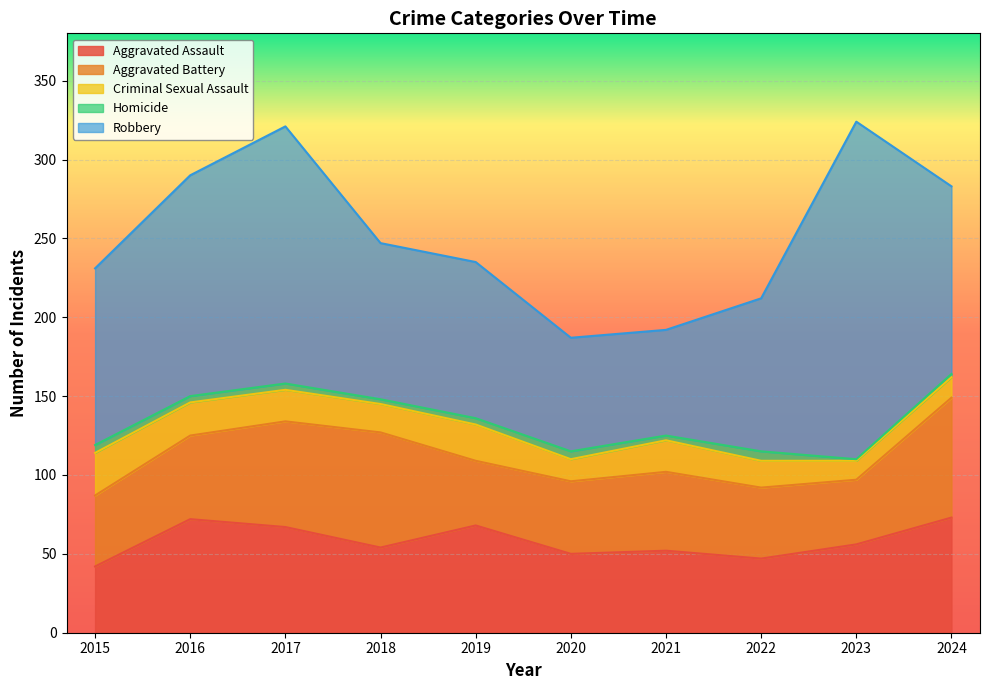

What is the value of the Criminal Sexual Assault point at the 7th from the left?

20